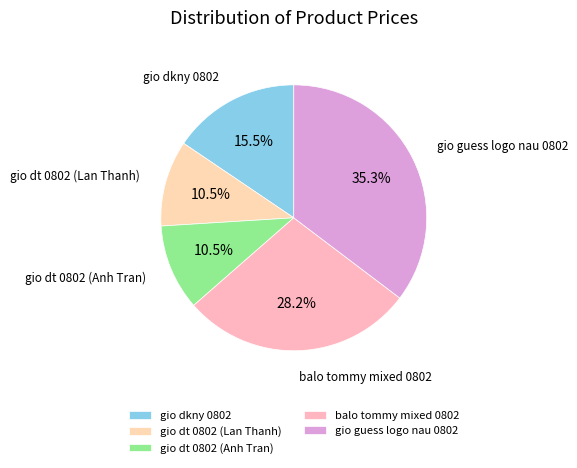

To the nearest percent, what portion does gio guess logo nau 0802 represent?

35%